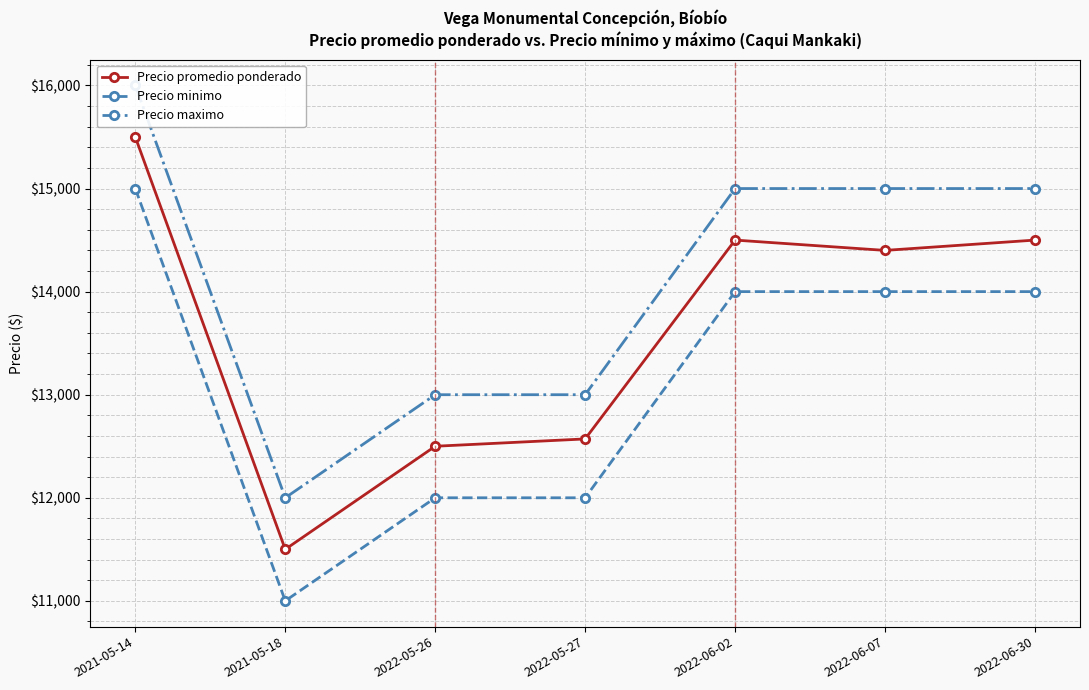

How many lines are shown in the chart?

3